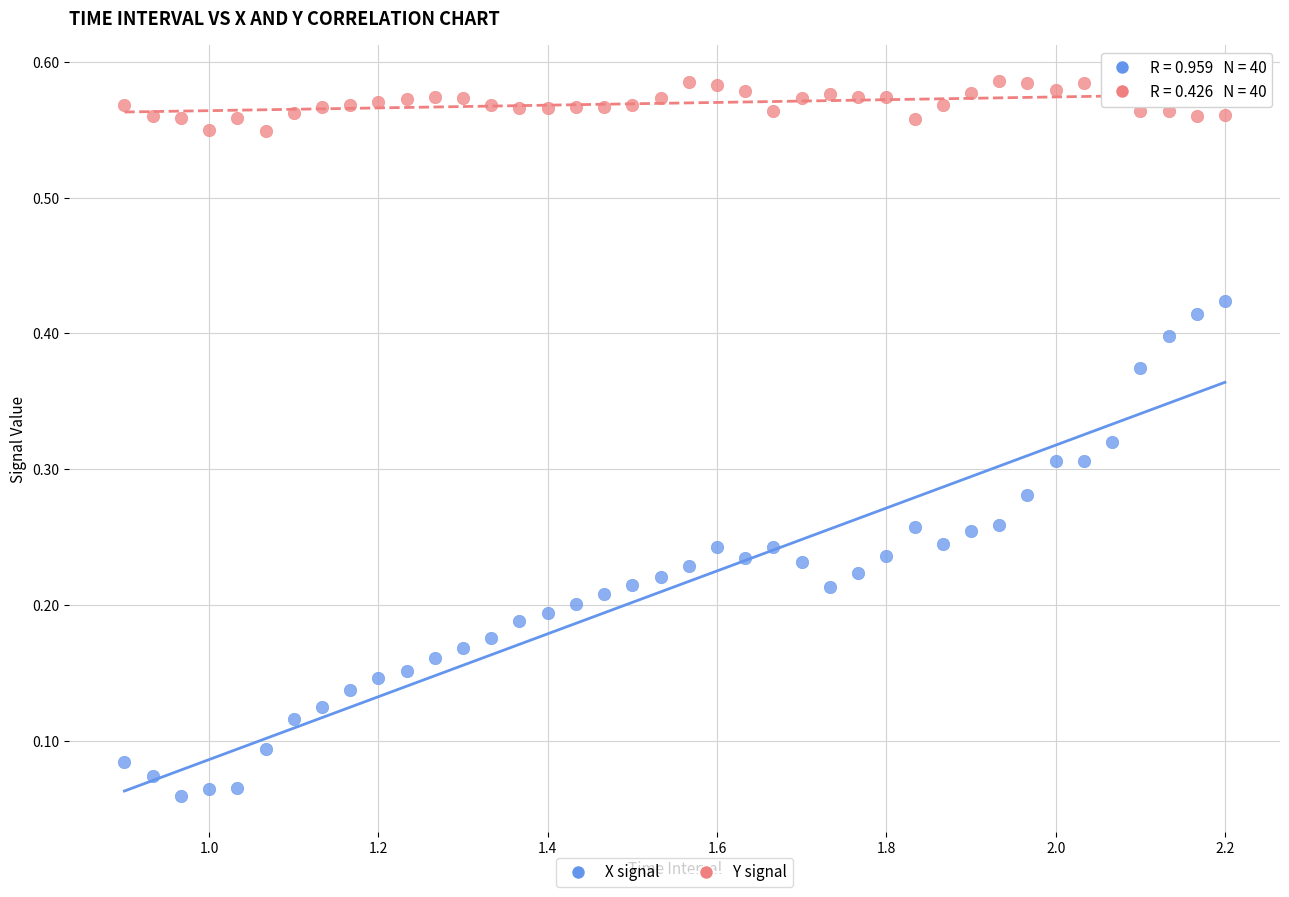

Across all data points, what is the range of X values (max minus min)?

1.3